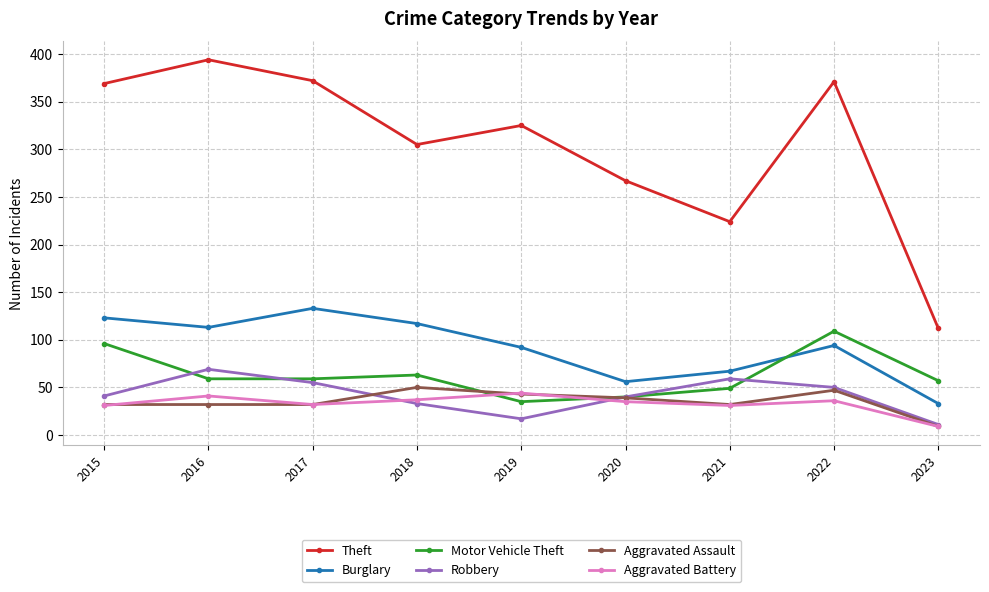

What is the maximum value shown in the chart?

394